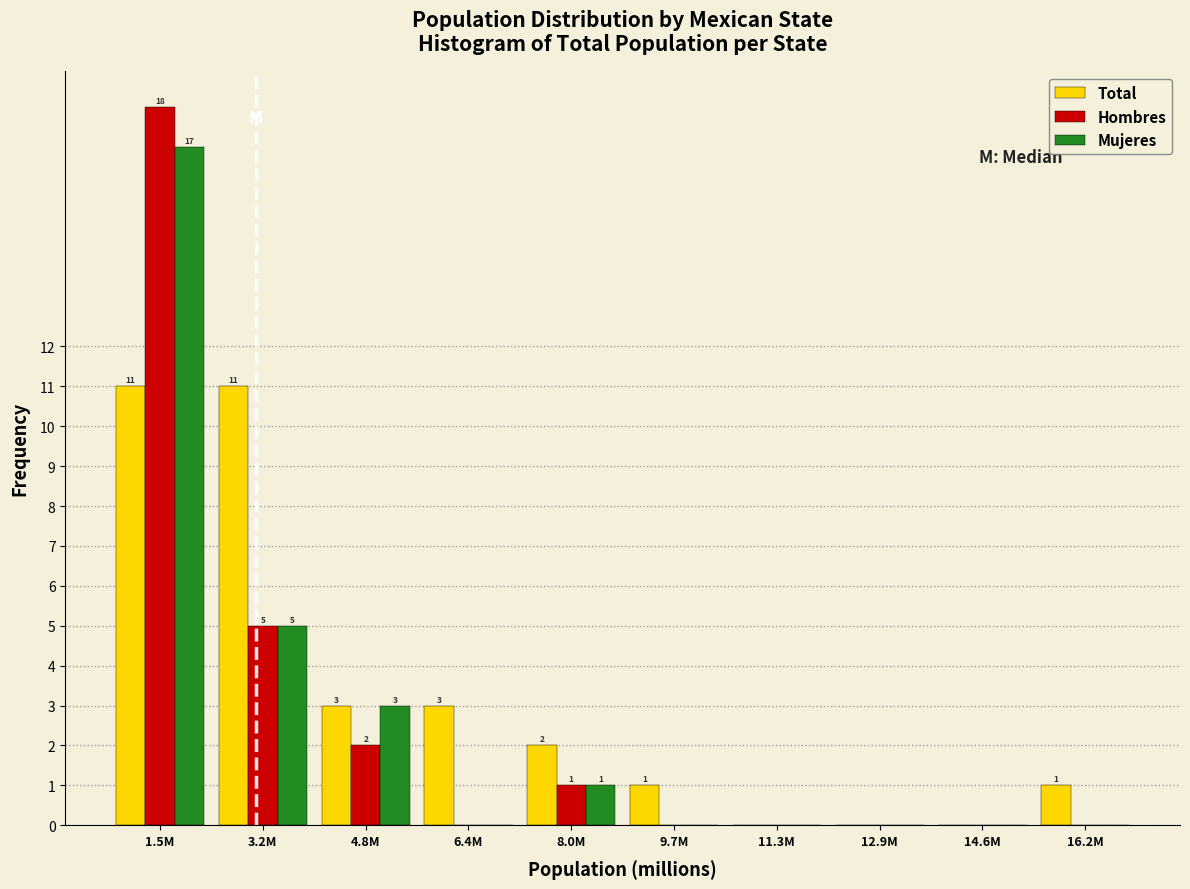

Reading left to right, list all the values displayed in this chart.

Total: 1.5M=11	3.2M=11	4.8M=3	6.4M=3	8.0M=2	9.7M=1	11.3M=0	12.9M=0	14.6M=0	16.2M=1
Hombres: 1.5M=18	3.2M=5	4.8M=2	6.4M=0	8.0M=1	9.7M=0	11.3M=0	12.9M=0	14.6M=0	16.2M=0
Mujeres: 1.5M=17	3.2M=5	4.8M=3	6.4M=0	8.0M=1	9.7M=0	11.3M=0	12.9M=0	14.6M=0	16.2M=0